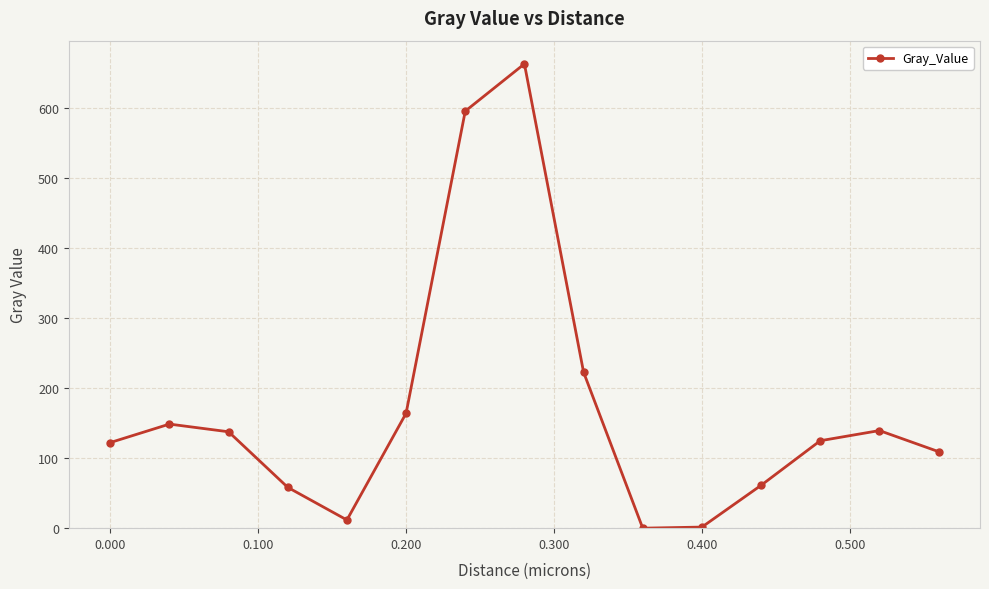

What is the maximum value shown in the chart?

662.2